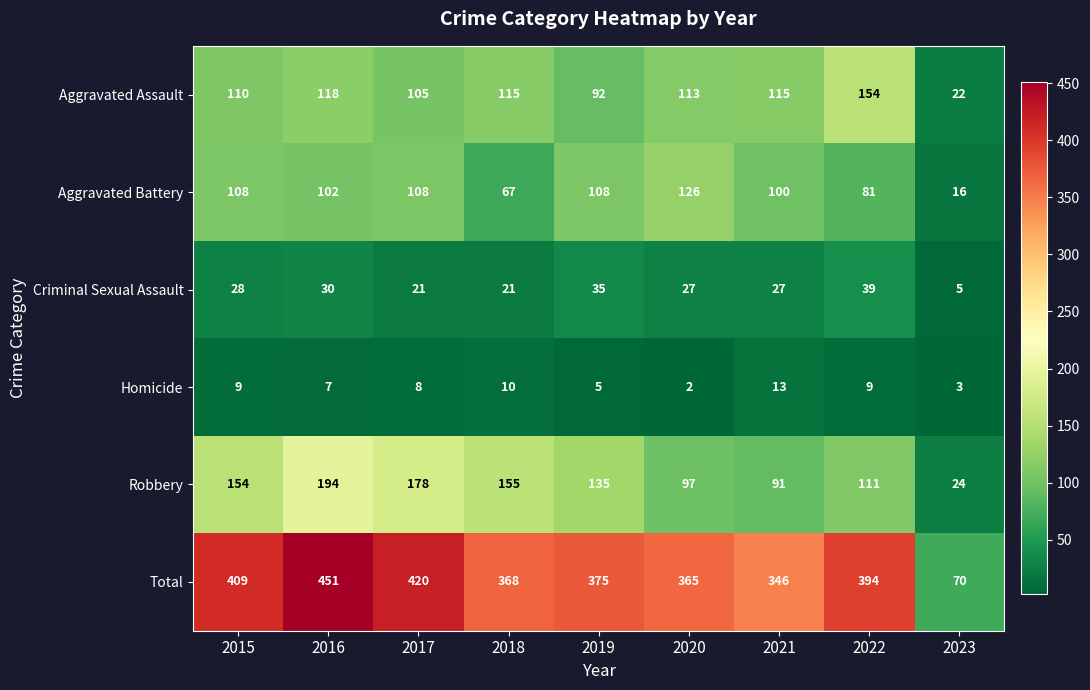

What is the sum of the Aggravated Assault values at 2019 and 2016?

210